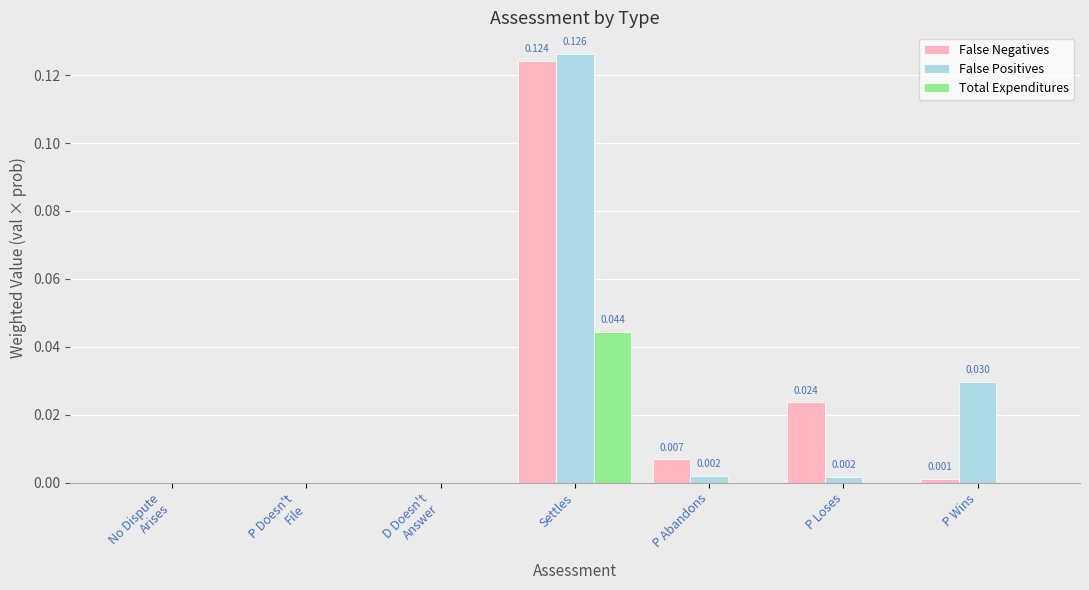

At which category is the sum across all series the highest?

Settles